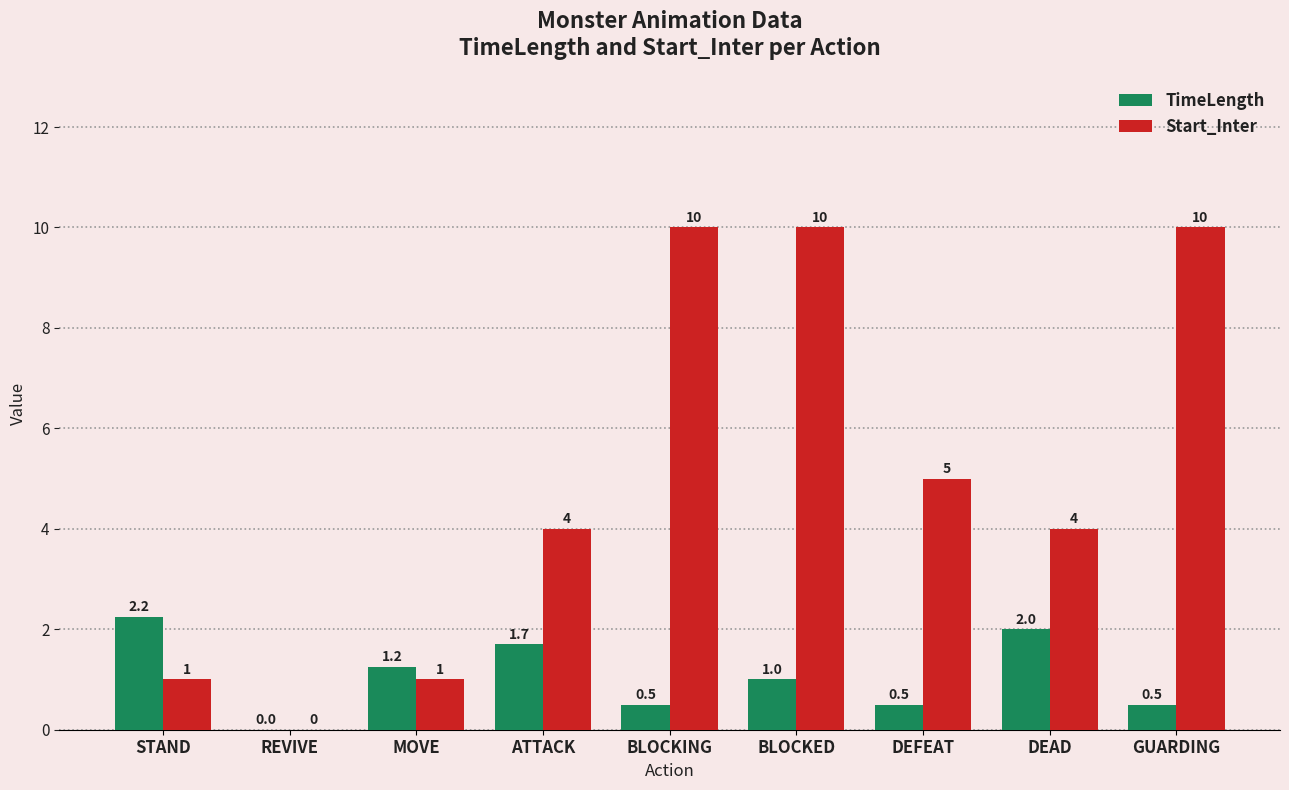

Which series changed the most between BLOCKED and DEAD?

Start_Inter